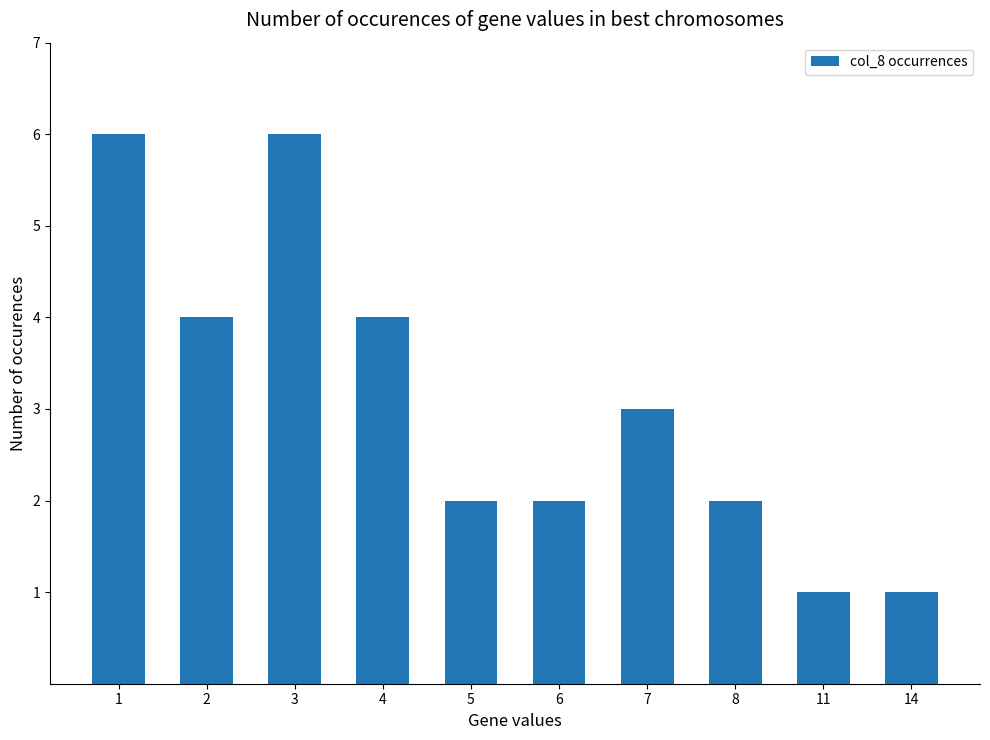

Count the values in the range 2 to 4.

6